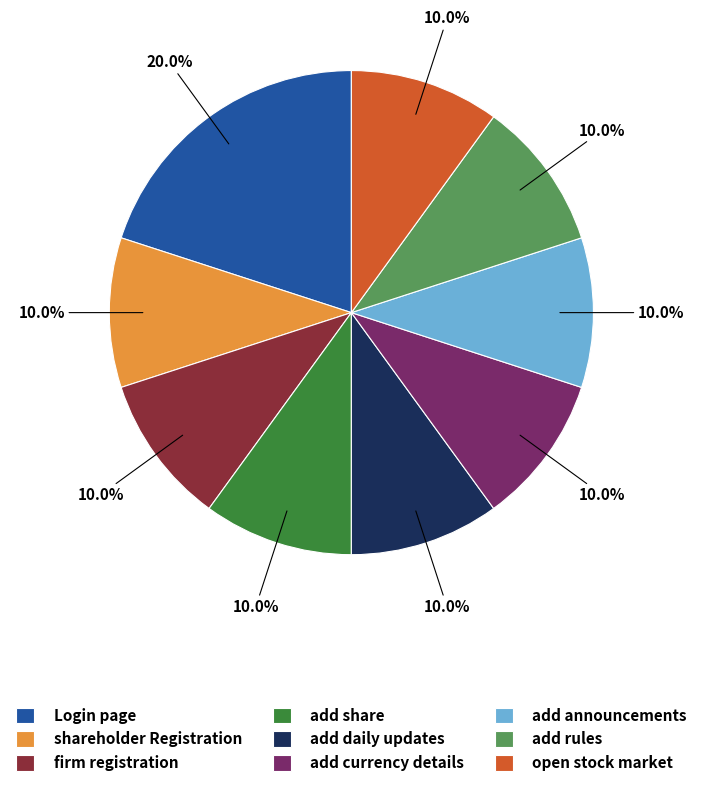

What is the ratio of the value at add announcements to the value at add rules?

1.0